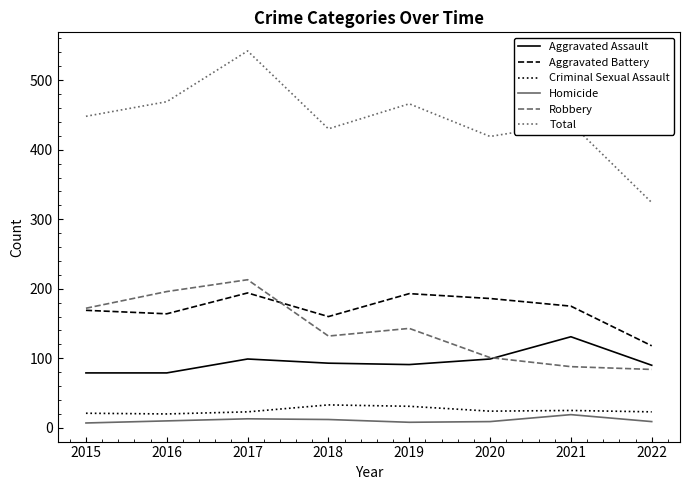

Which series has the largest total across all categories?

Total